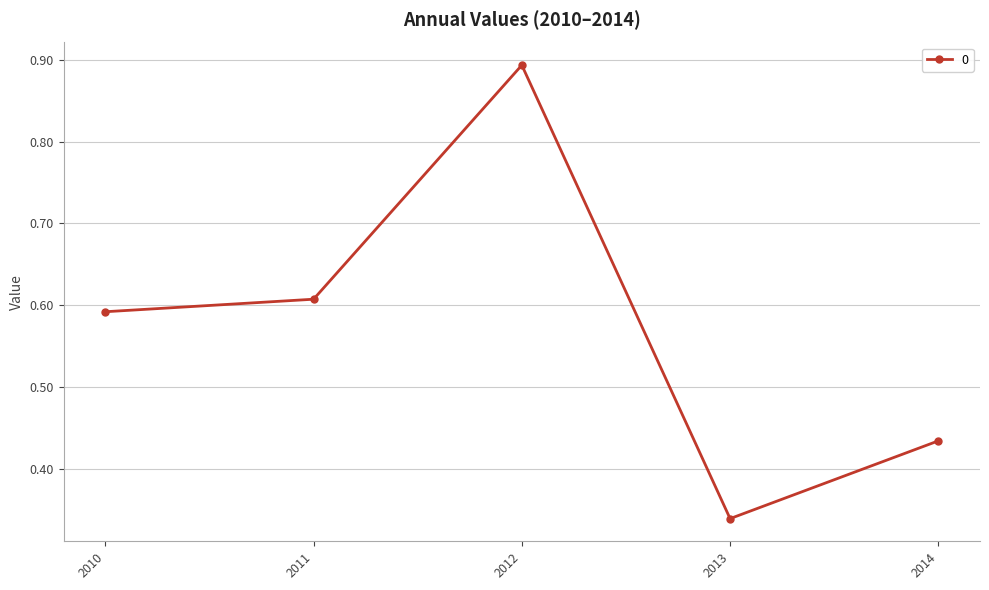

Does the chart display data point markers on the line(s)?

Yes